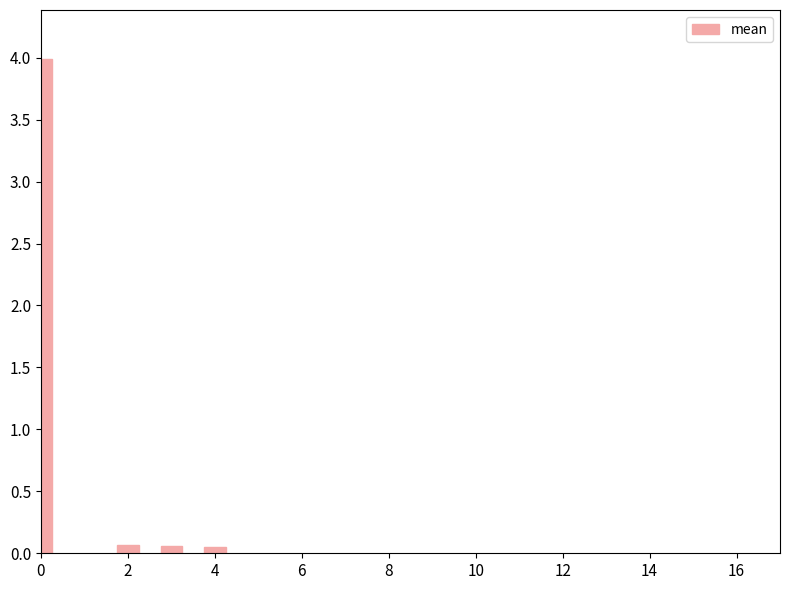

What is the value of the 3rd bar from the left?

0.1